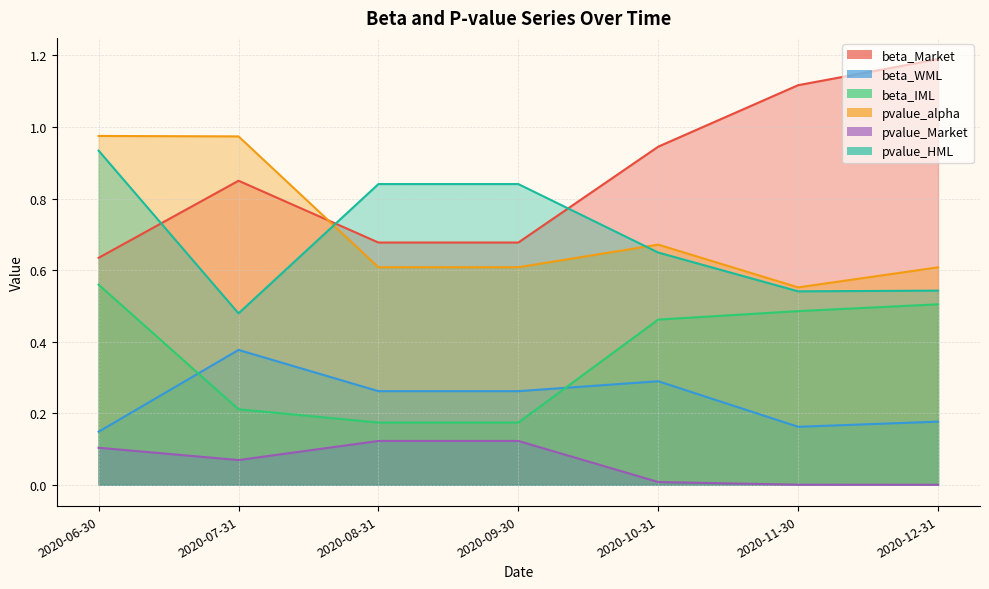

What is the sum of all beta_WML values?

1.7